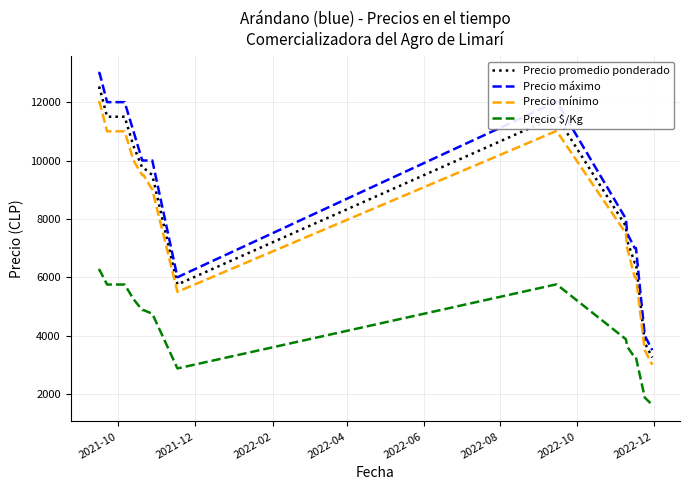

True or false: Precio $/Kg and Precio mínimo cross at least once.

False